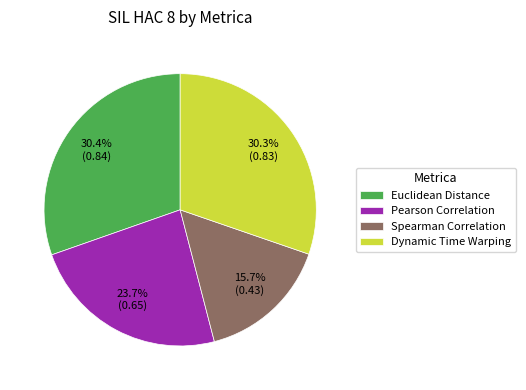

What portion of the pie excludes Dynamic Time Warping?

69.7%